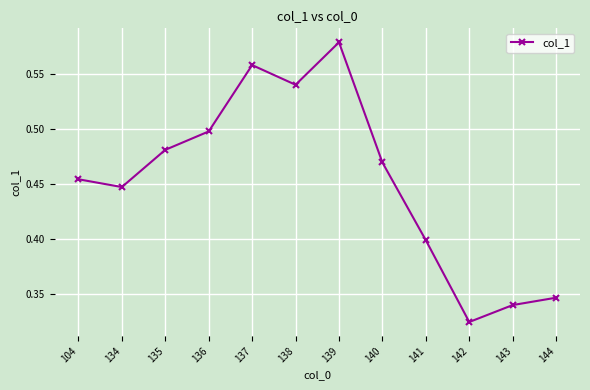

Between 104 and 136, which is larger?

136